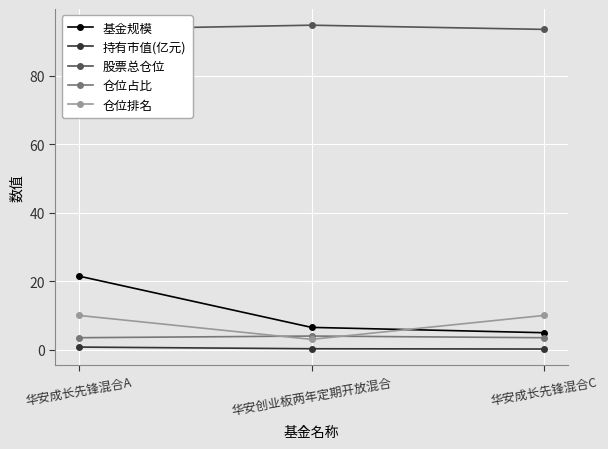

What is the label of the 1st point from the right?

华安成长先锋混合C